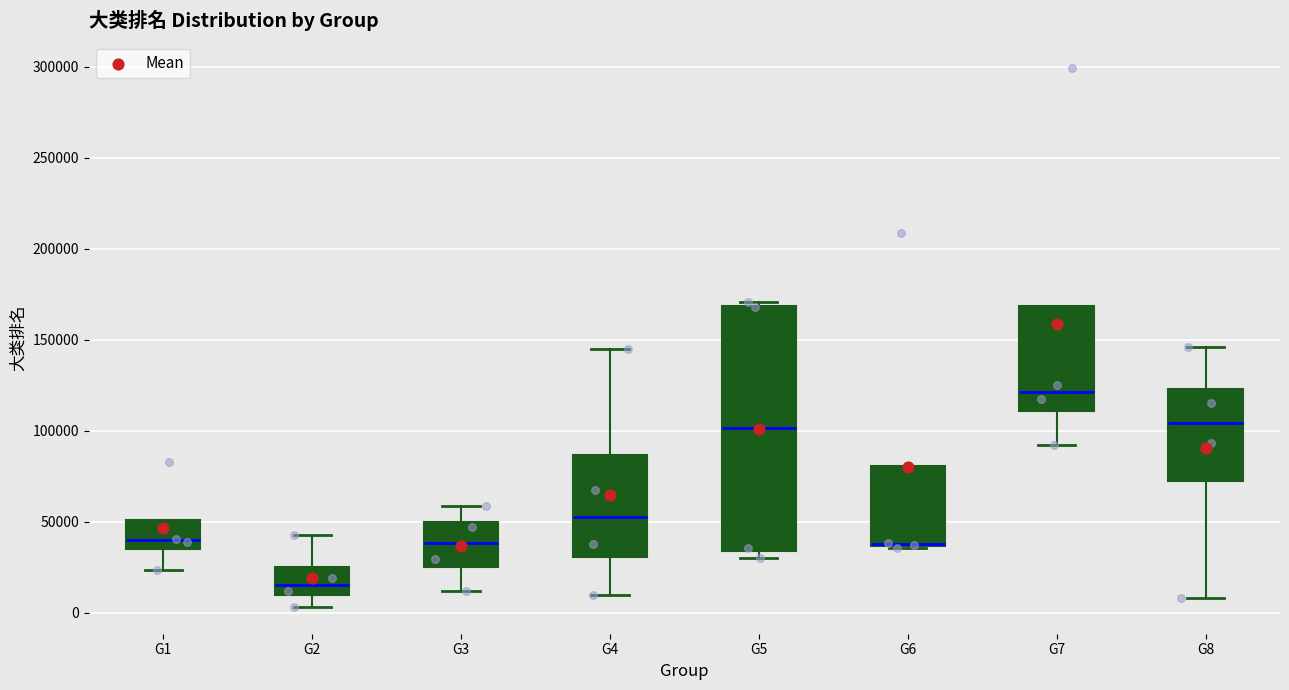

Which box is the tallest, from its lower edge to its upper edge?

G5